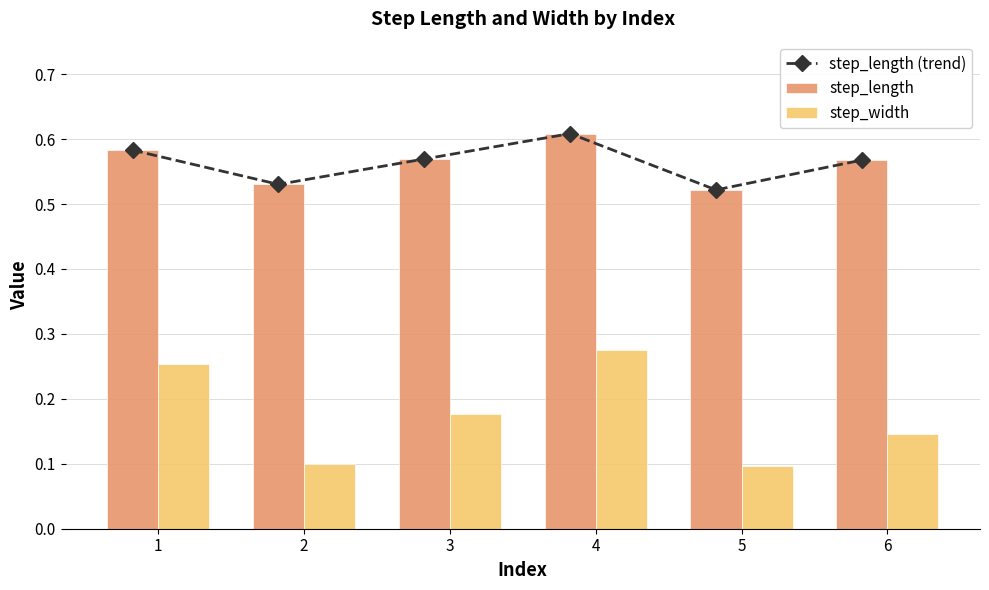

At which category does the chart reach its minimum across all series?

5